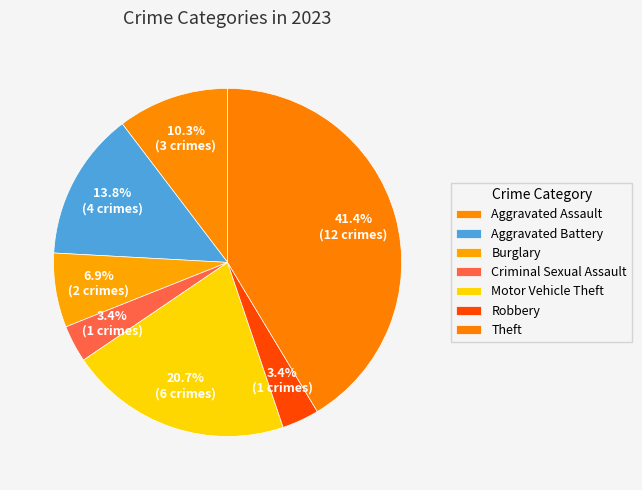

Count the number of slices in the pie.

7